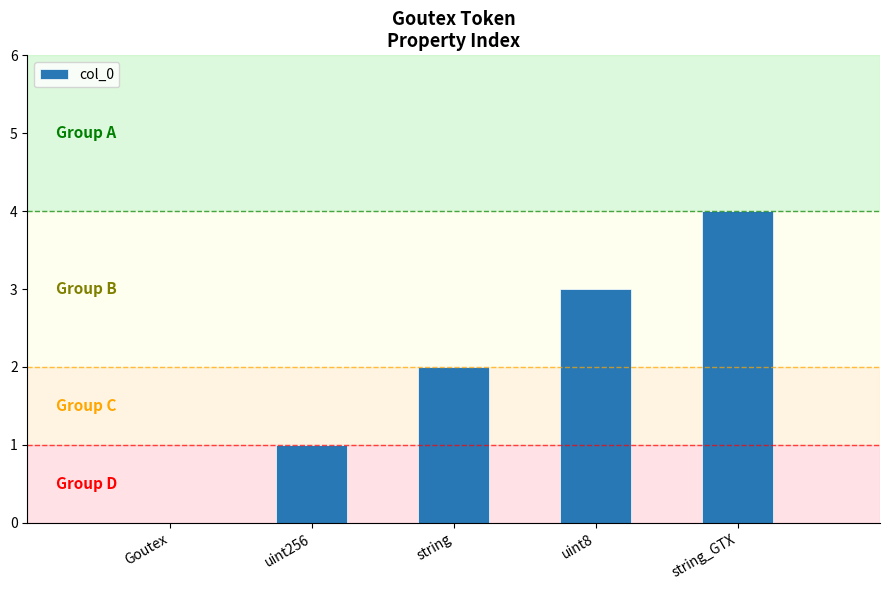

What is the change in value from Goutex to string_GTX?

+4